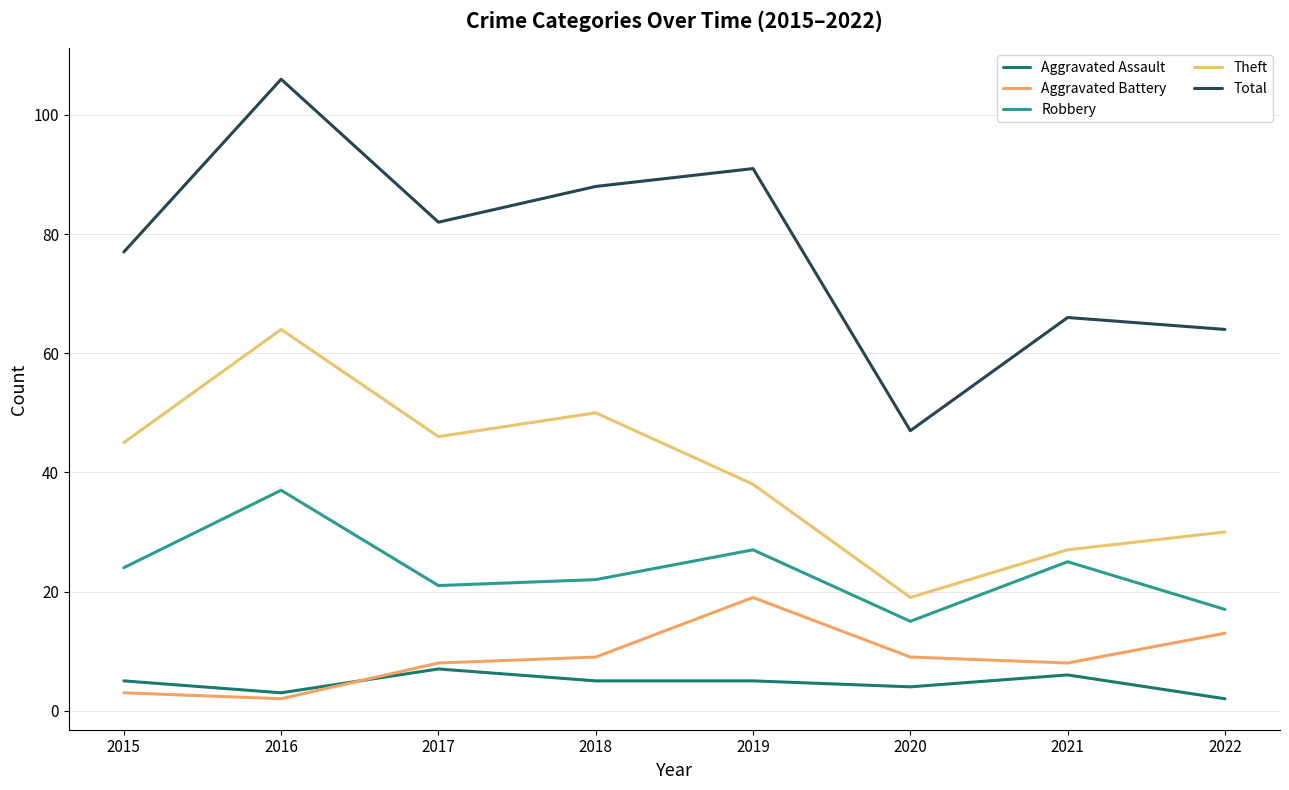

What is the difference between the highest and lowest values at 2021?

60